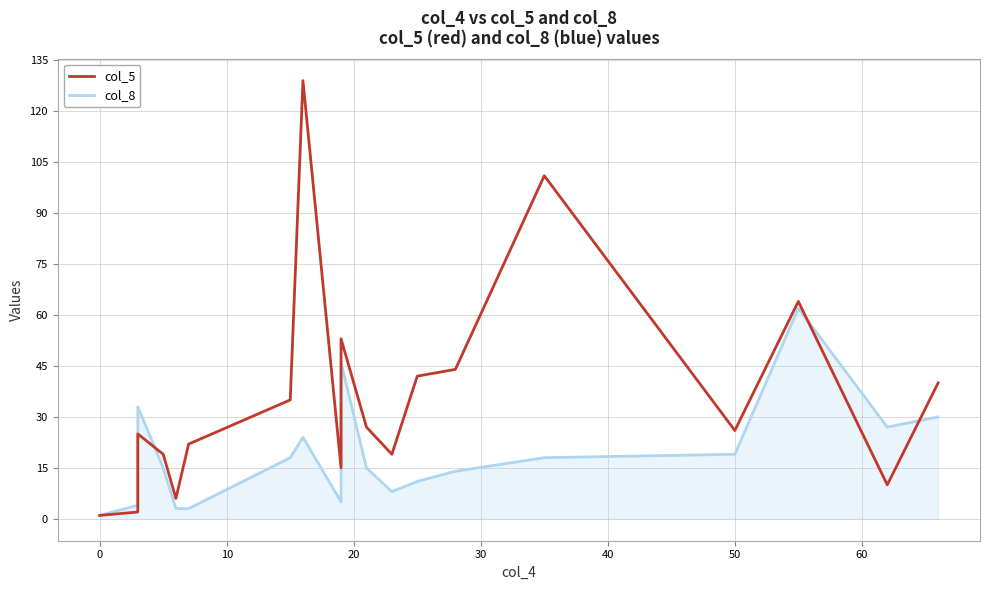

How many values in the col_8 series exceed 15?

9